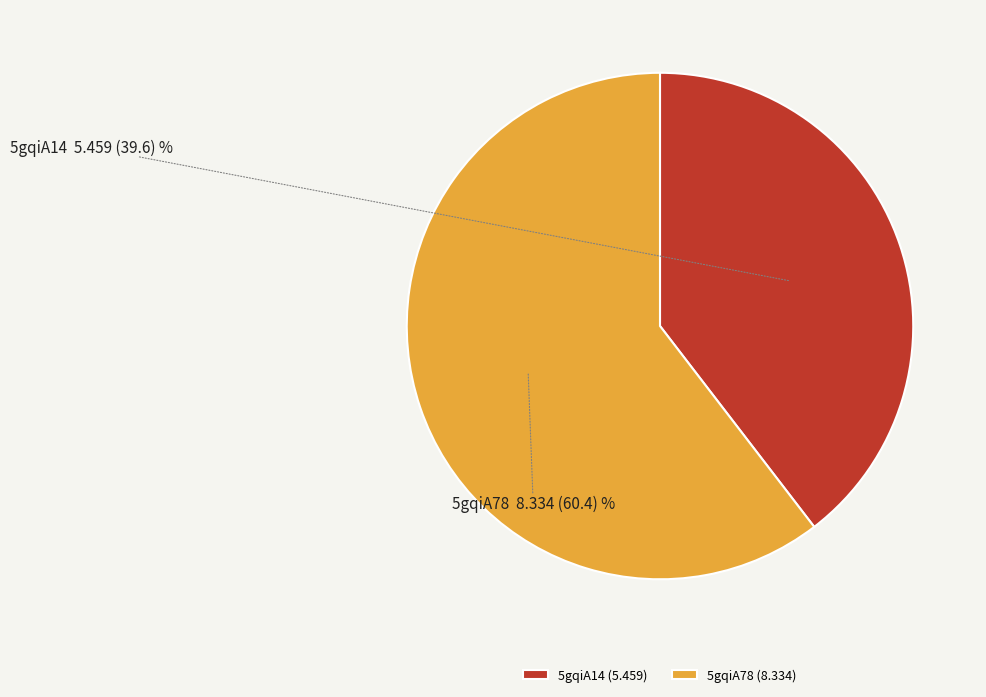

Does 5gqiA78 account for over 50% of the chart?

Yes